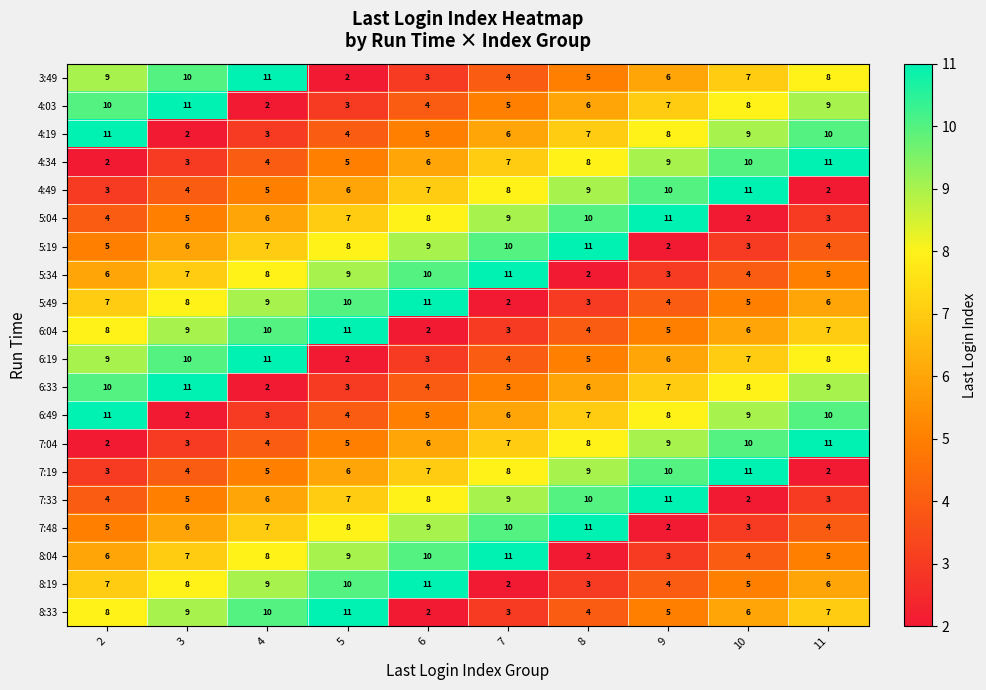

Rank the categories by 6:49 value from highest to lowest.

2, 11, 10, 9, 8, 7, 6, 5, 4, 3